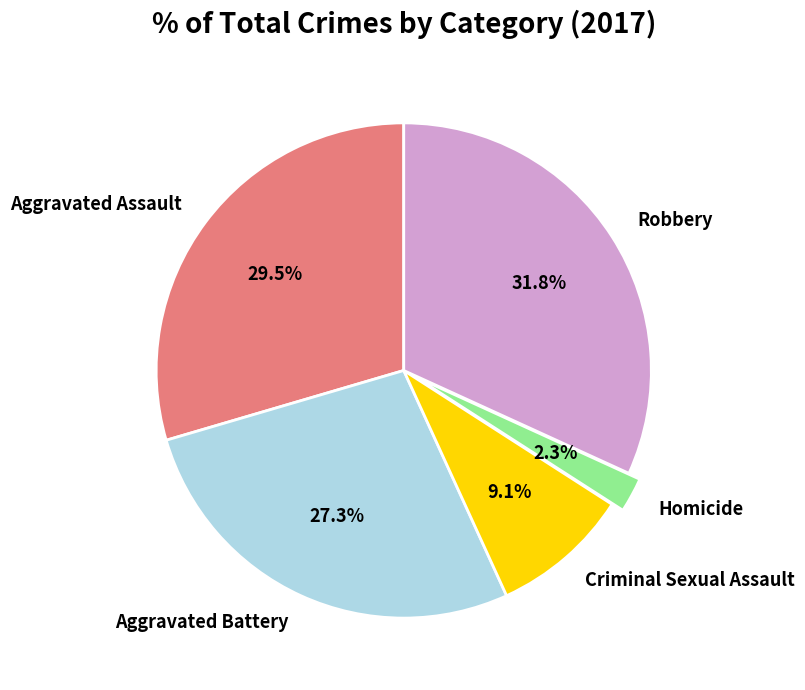

Which has a higher value, Aggravated Battery or Robbery?

Robbery